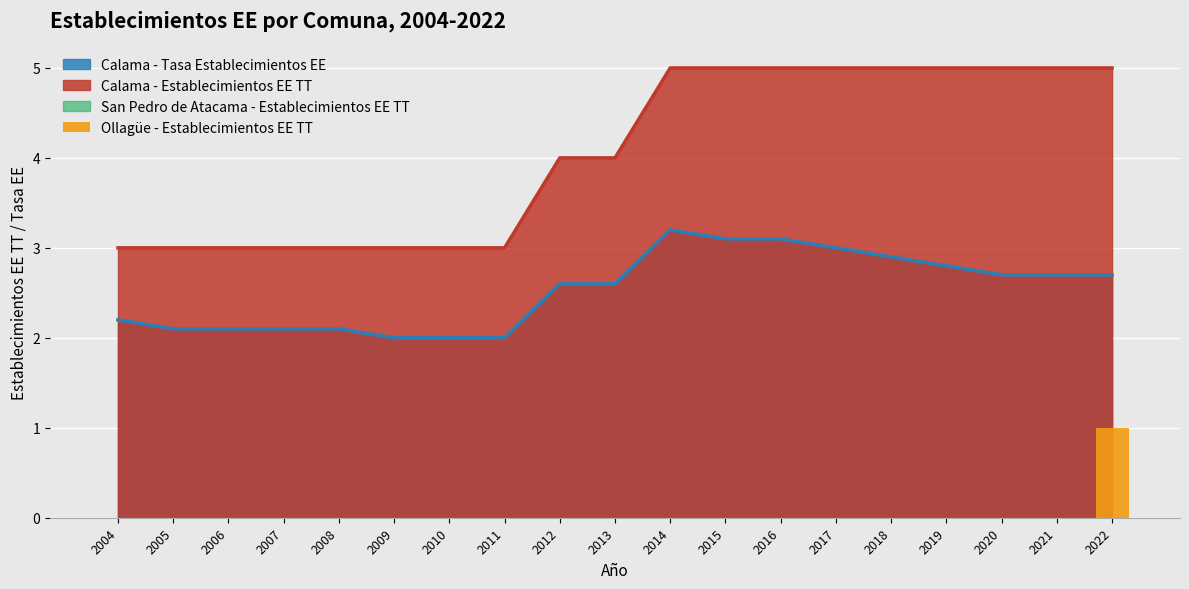

Does the chart contain any negative values?

No